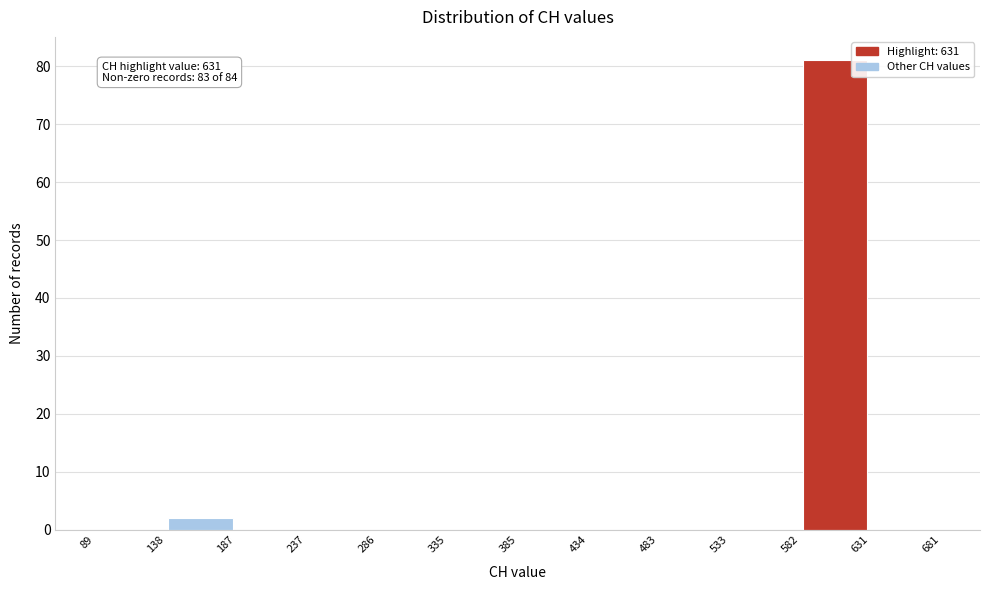

Over which range of the x-axis is the bar tallest?

582 to 631